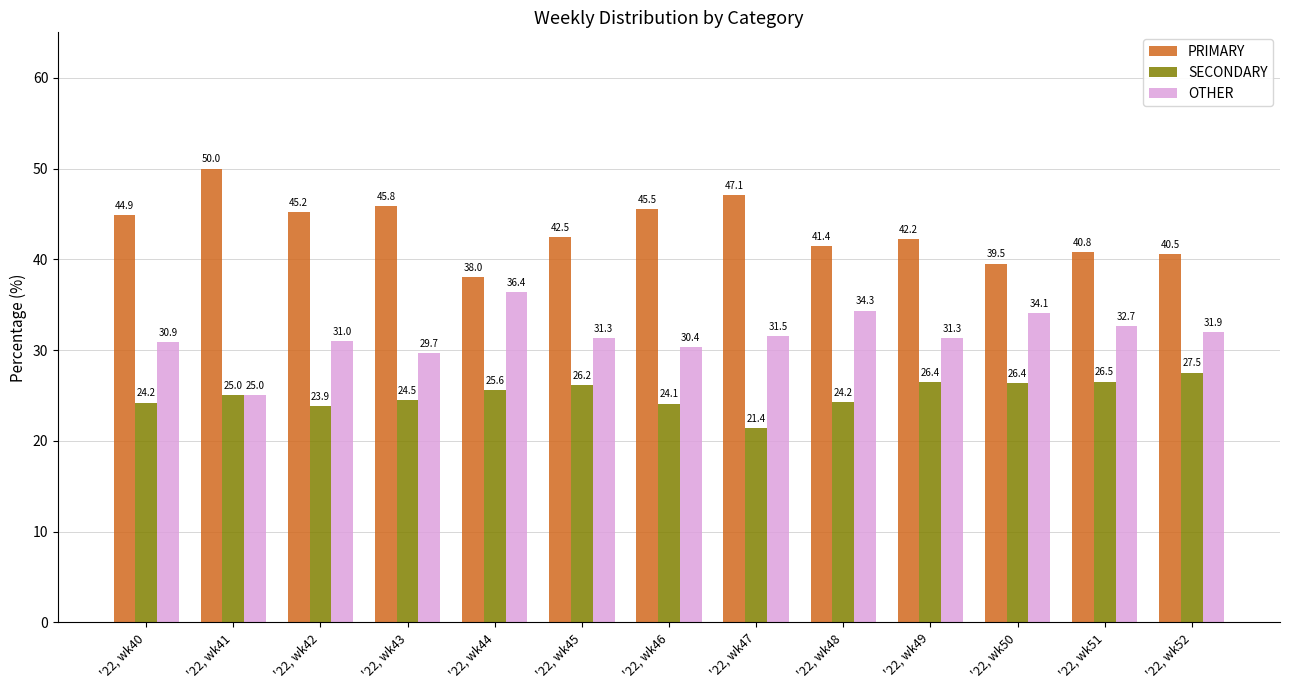

Reading left to right, extract all data points from this chart.

PRIMARY: '22, wk40=44.9	'22, wk41=50.0	'22, wk42=45.2	'22, wk43=45.8	'22, wk44=38.0	'22, wk45=42.5	'22, wk46=45.5	'22, wk47=47.1	'22, wk48=41.4	'22, wk49=42.2	'22, wk50=39.5	'22, wk51=40.8	'22, wk52=40.5
SECONDARY: '22, wk40=24.2	'22, wk41=25.0	'22, wk42=23.9	'22, wk43=24.5	'22, wk44=25.6	'22, wk45=26.2	'22, wk46=24.1	'22, wk47=21.4	'22, wk48=24.2	'22, wk49=26.4	'22, wk50=26.4	'22, wk51=26.5	'22, wk52=27.5
OTHER: '22, wk40=30.9	'22, wk41=25.0	'22, wk42=31.0	'22, wk43=29.7	'22, wk44=36.4	'22, wk45=31.3	'22, wk46=30.4	'22, wk47=31.5	'22, wk48=34.3	'22, wk49=31.3	'22, wk50=34.1	'22, wk51=32.7	'22, wk52=31.9